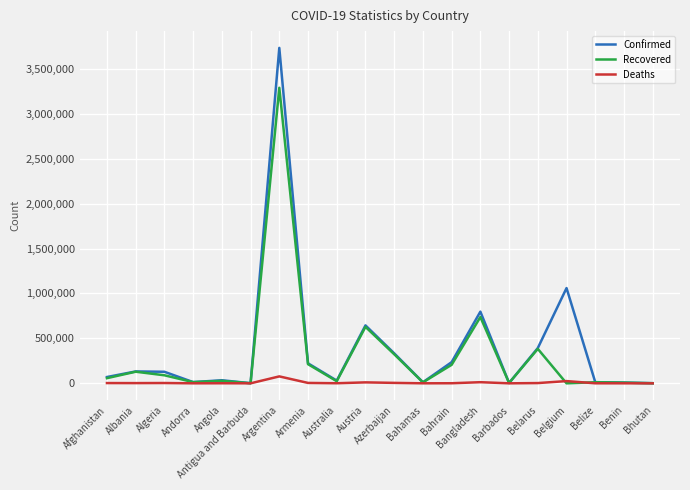

Which category has the highest value in the Deaths series?

Argentina